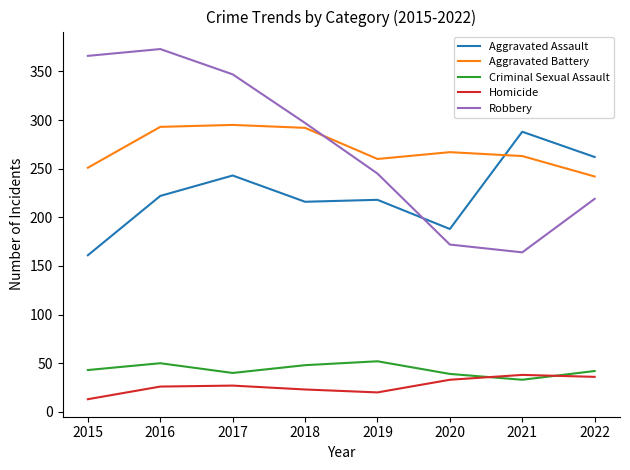

What is the difference between the maximum and minimum values in the Criminal Sexual Assault series?

19